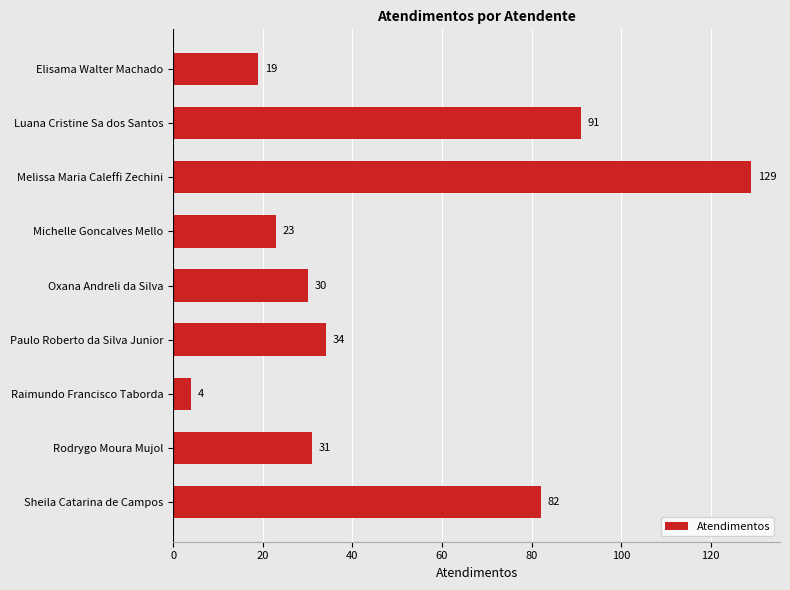

List the labels in order of value, largest first.

Melissa Maria Caleffi Zechini, Luana Cristine Sa dos Santos, Sheila Catarina de Campos, Paulo Roberto da Silva Junior, Rodrygo Moura Mujol, Oxana Andreli da Silva, Michelle Goncalves Mello, Elisama Walter Machado, Raimundo Francisco Taborda